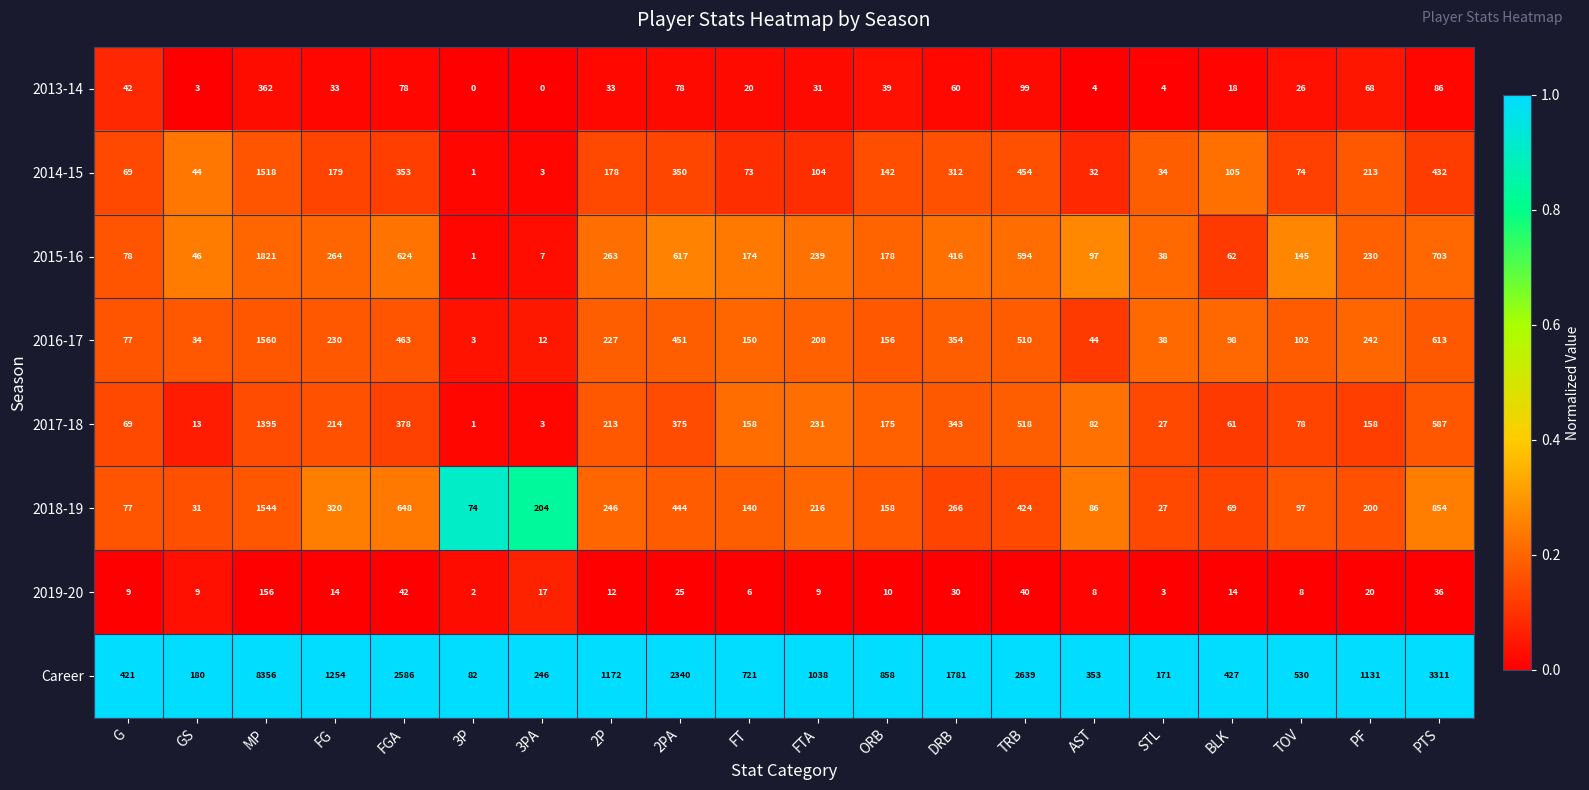

Rank the categories by 2016-17 value from lowest to highest.

3P, 3PA, GS, STL, AST, G, BLK, TOV, FT, ORB, FTA, 2P, FG, PF, DRB, 2PA, FGA, TRB, PTS, MP